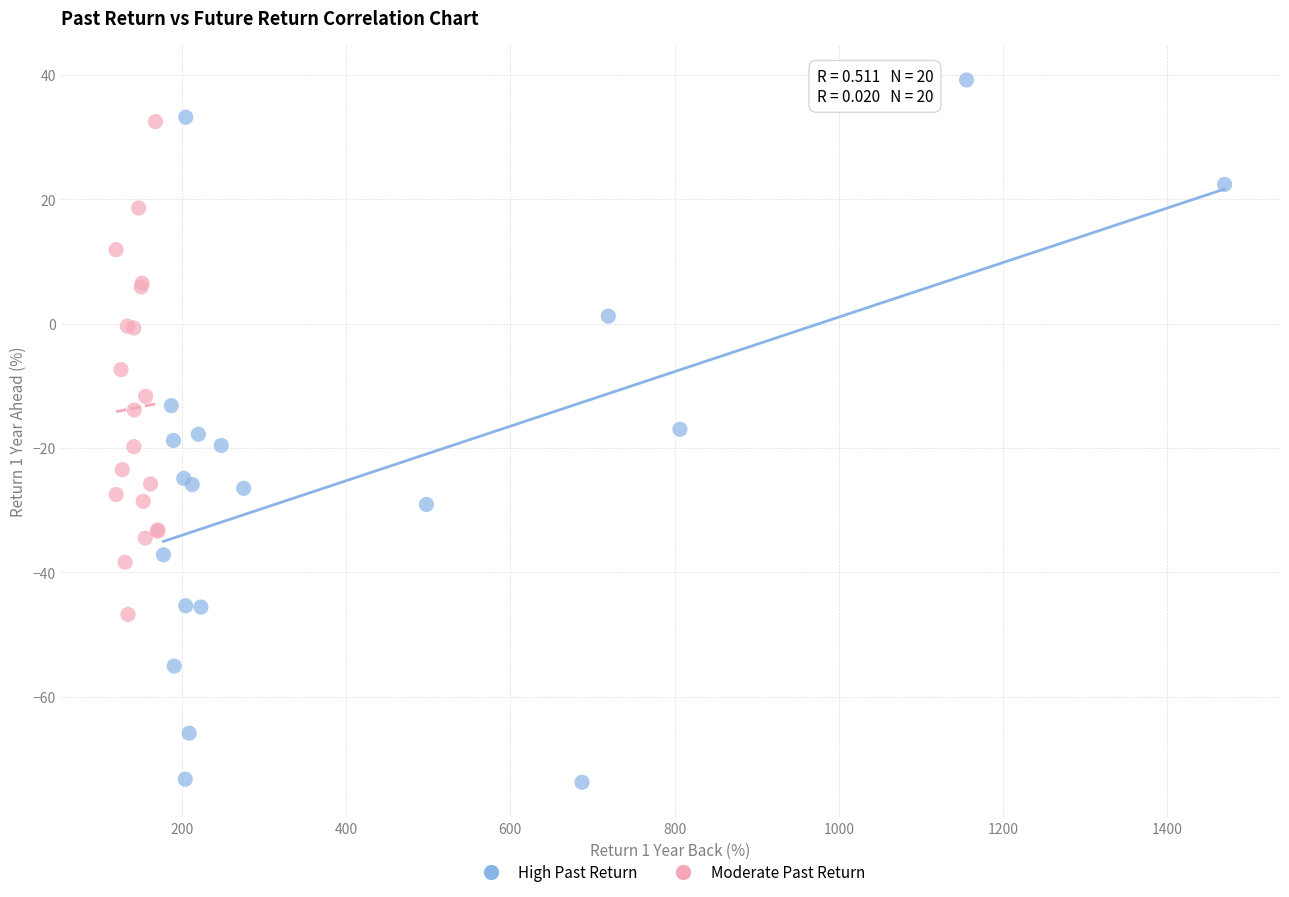

Which series contains the lowest Y value?

High Past Return